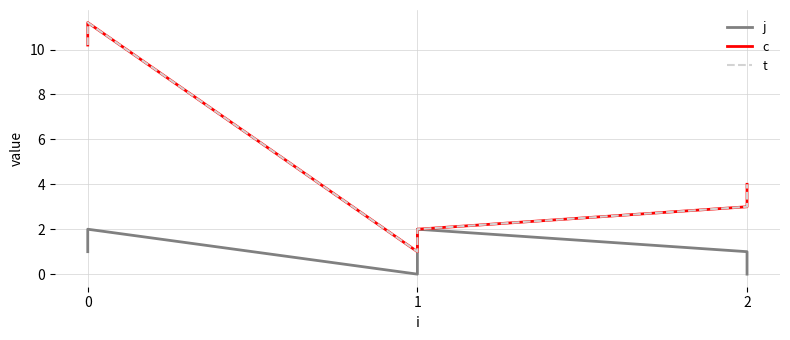

What are all the series names shown in the legend?

j, c, t